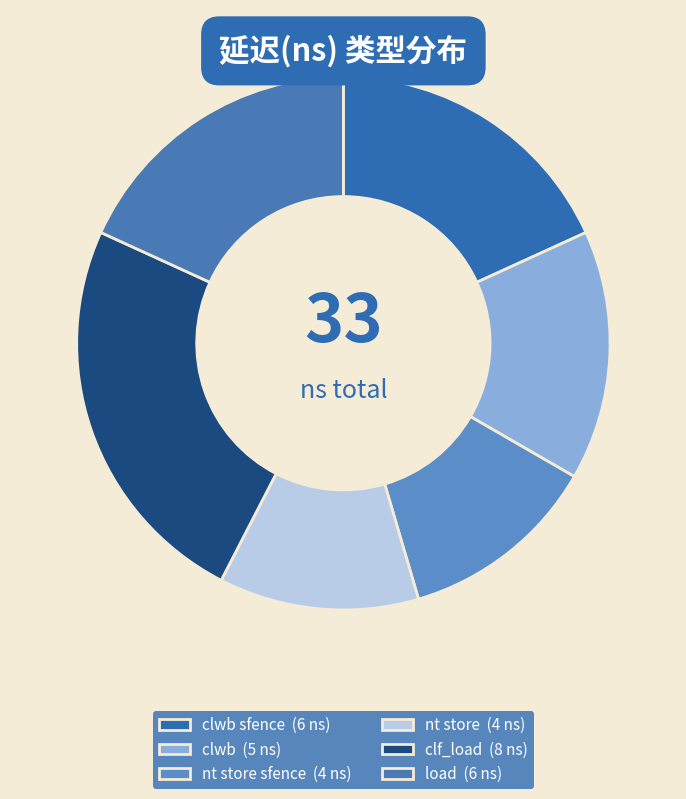

Count the number of slices in the pie.

6